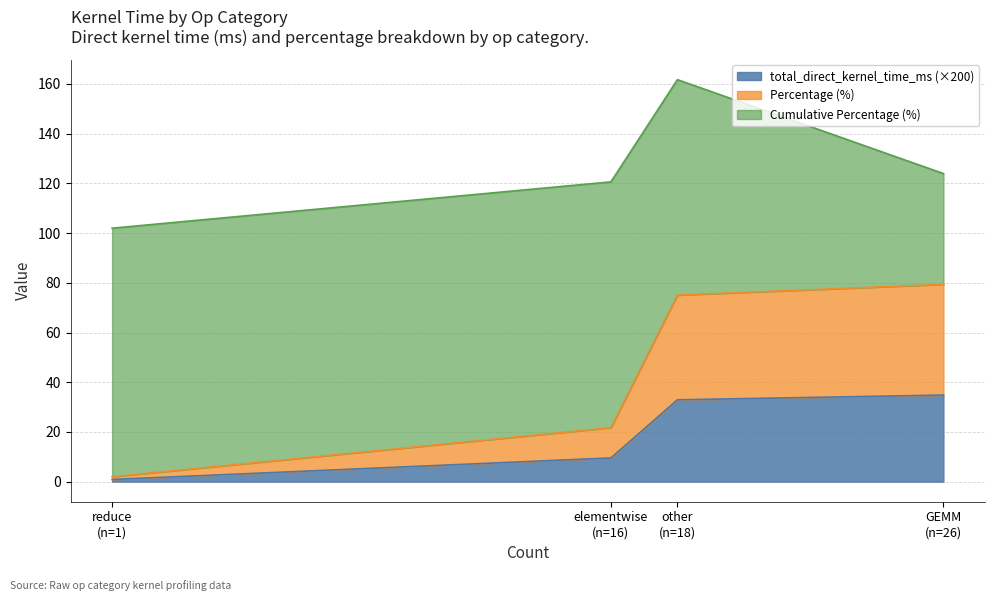

Between other and reduce, which is larger?

other